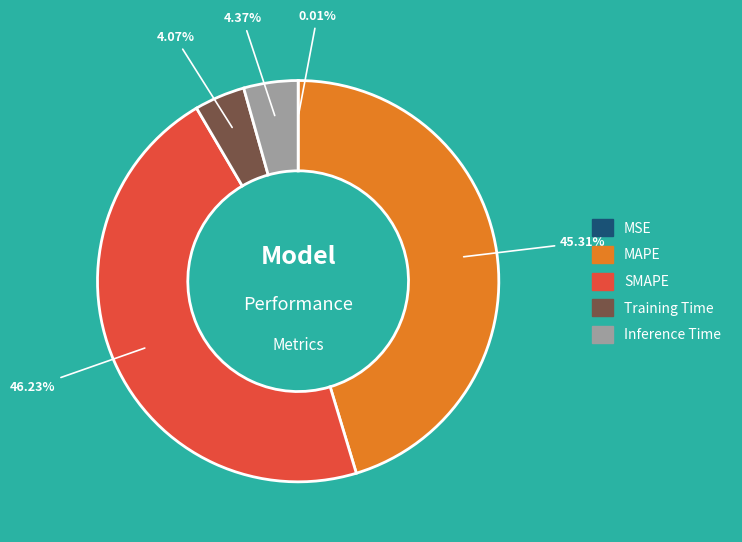

What is the largest slice in the pie chart?

SMAPE